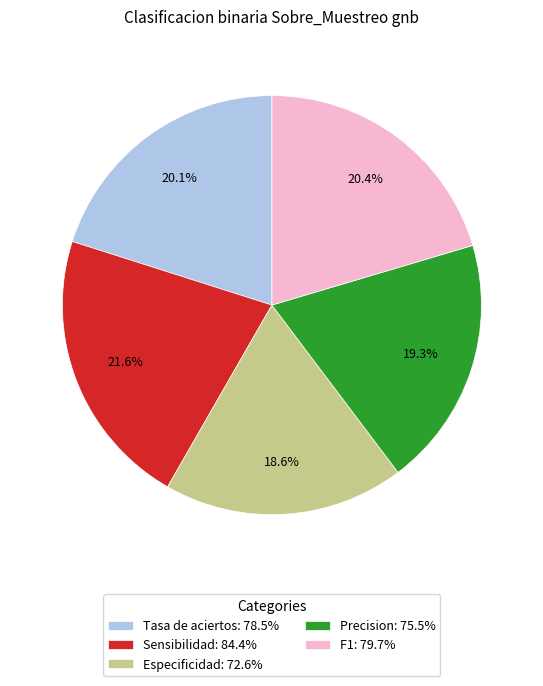

To the nearest percent, what is the difference between the Especificidad and F1 slice percentages?

2%